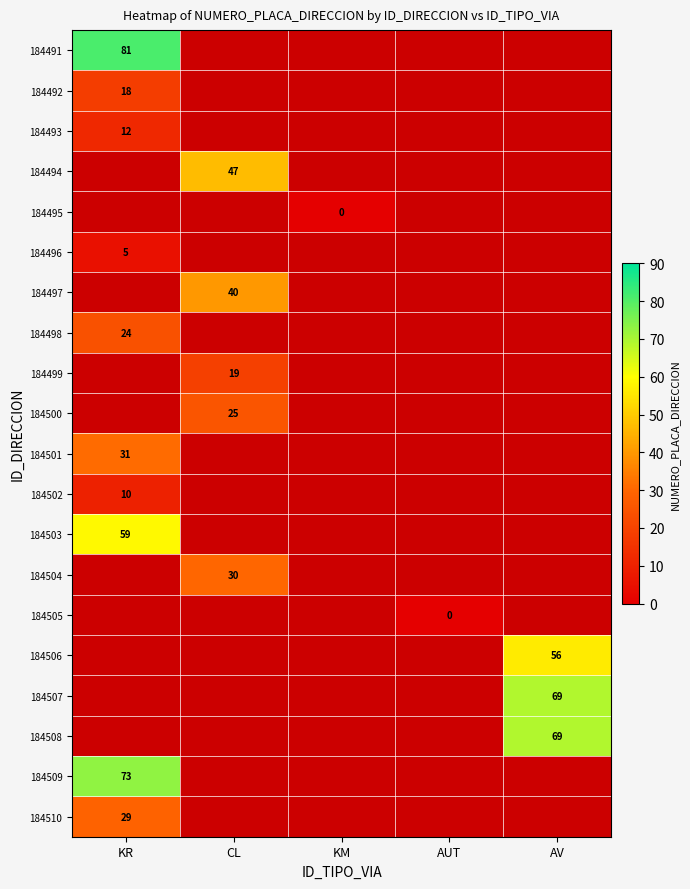

At which category does the chart reach its peak across all series?

KR